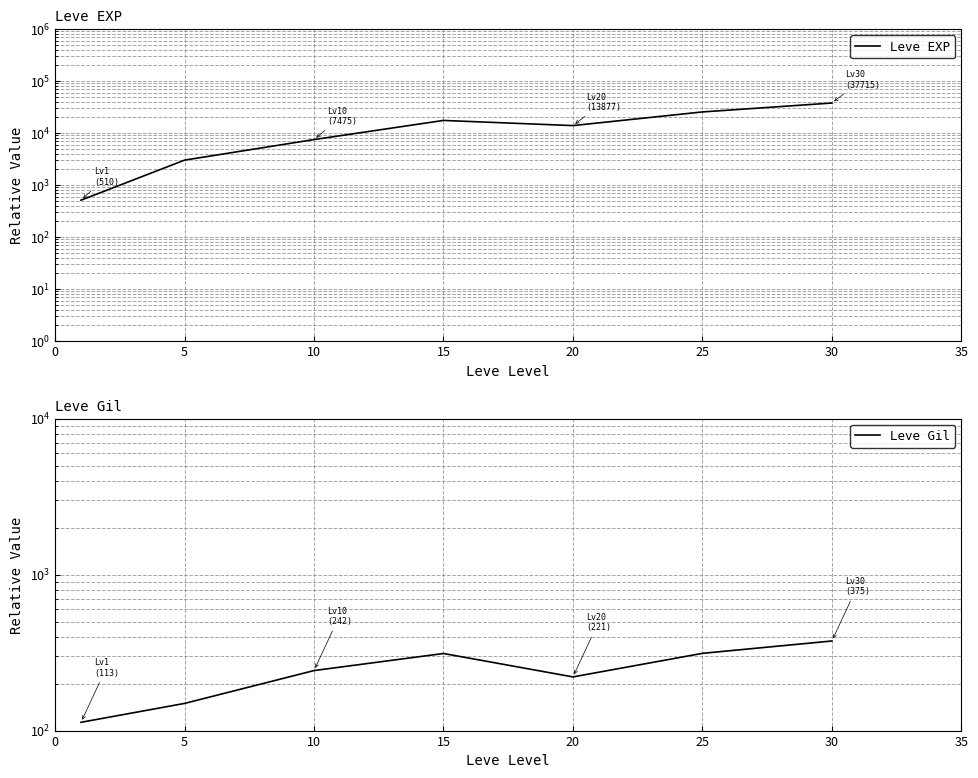

Reading left to right, what are all the values shown in this chart?

Leve EXP: 510.2	3008.3	7475.0	17445.0	13876.7	25410.0	37715.0
Leve Gil: 113.0	149.3	242.5	312.0	220.8	312.7	375.2